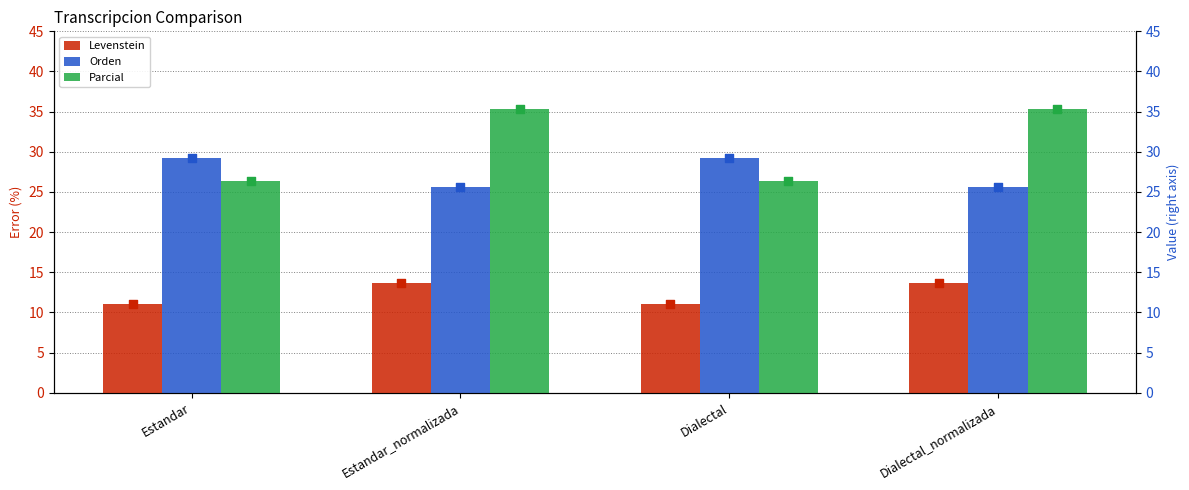

Which series has the largest total across all categories?

Parcial